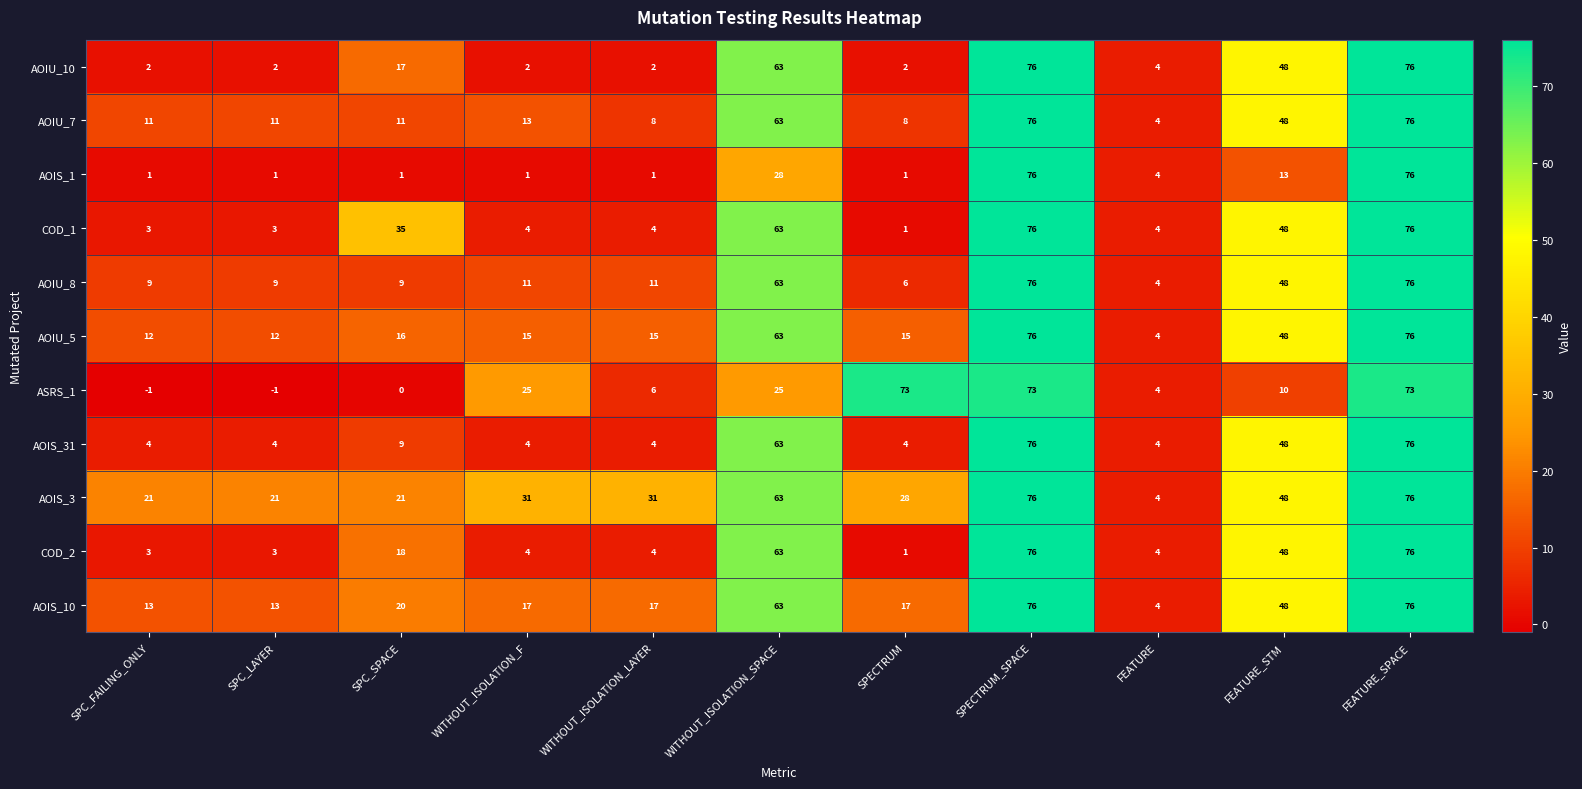

Is the value of COD_2 at WITHOUT_ISOLATION_LAYER greater than the value of AOIS_1 at SPC_LAYER?

Yes